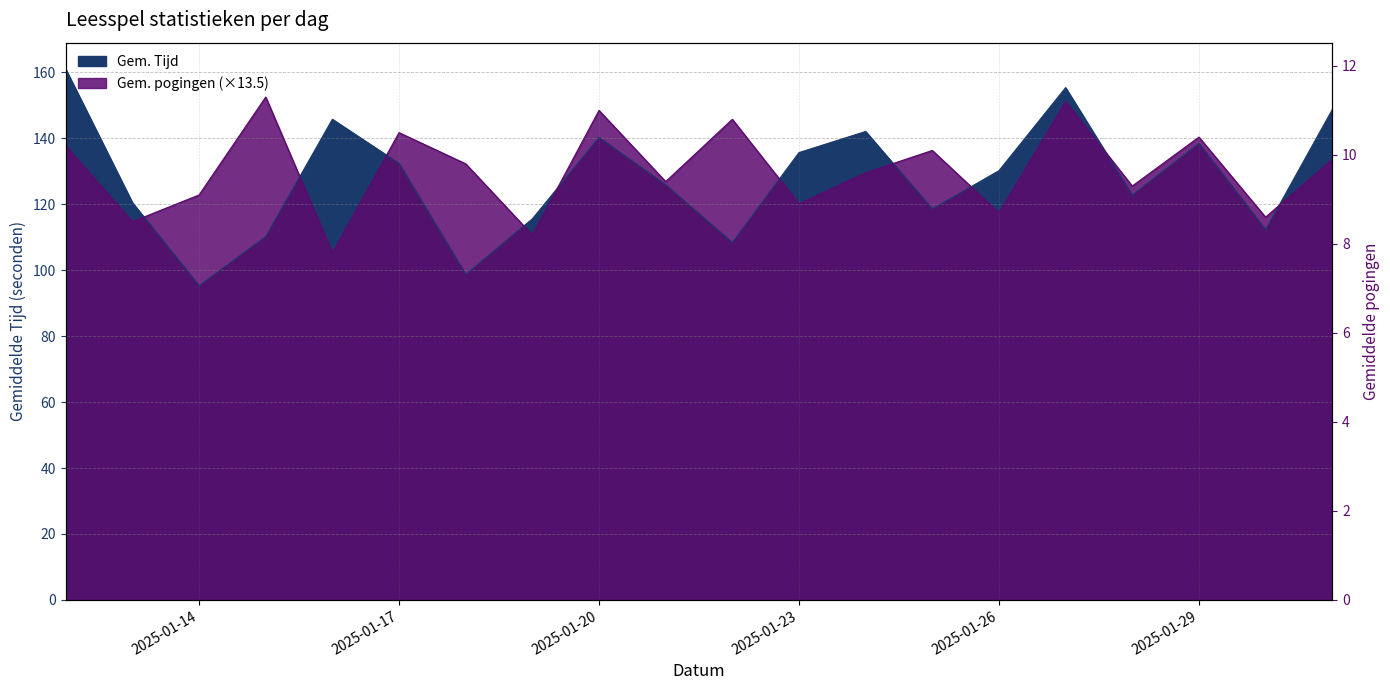

What is the difference between the maximum and minimum values in the Gem. pogingen series?

47.3